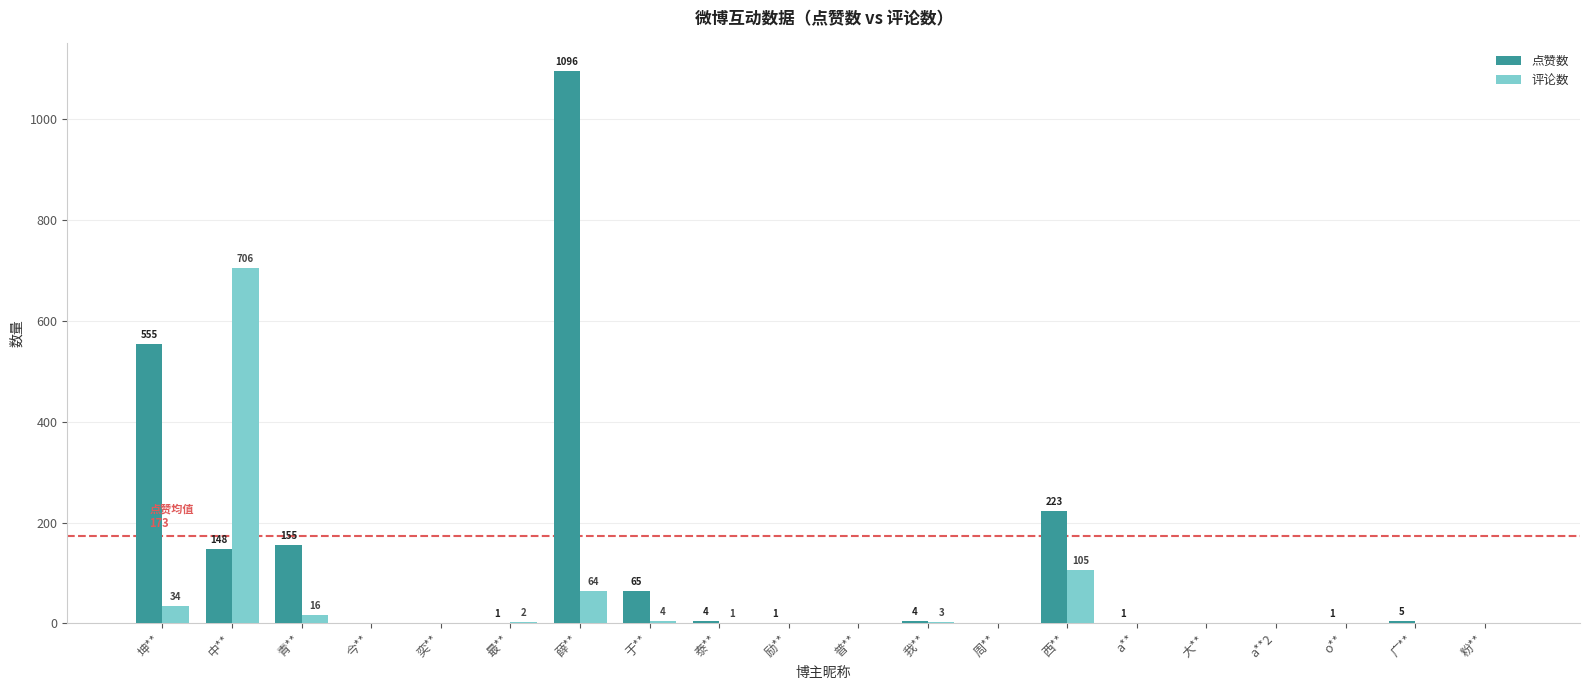

At which label is 点赞数 closest to 548?

坤**